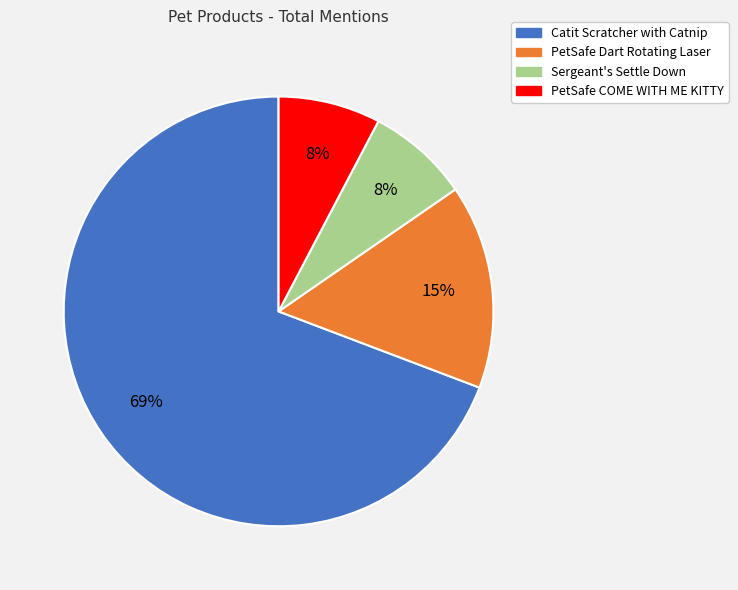

Is there any slice that represents more than half of the pie?

Yes